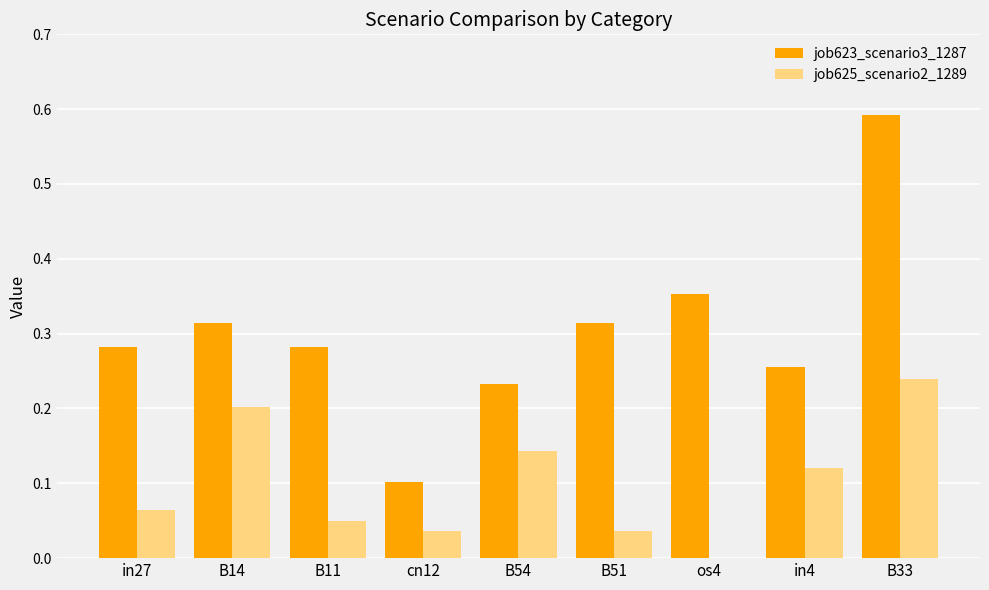

Is it true that job623_scenario3_1287 equals 0.4 at B14?

False